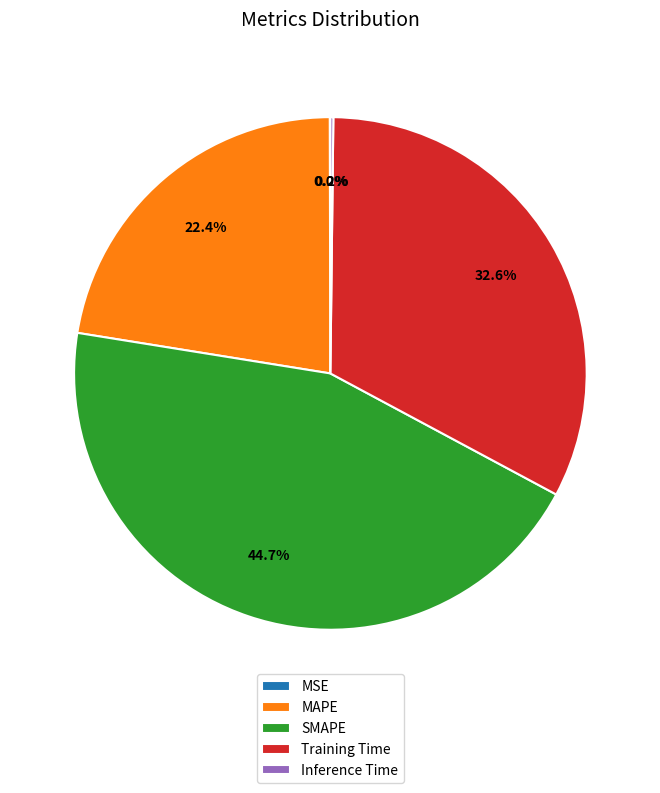

Is there a majority slice in this chart?

No